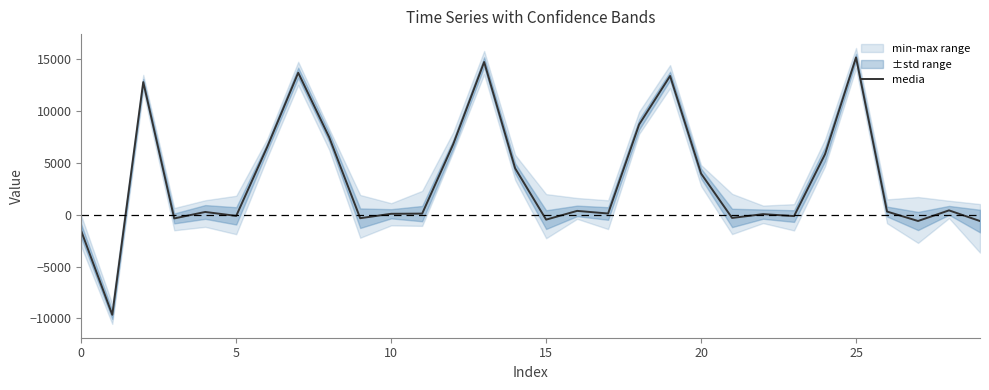

How many positive values are there?

20